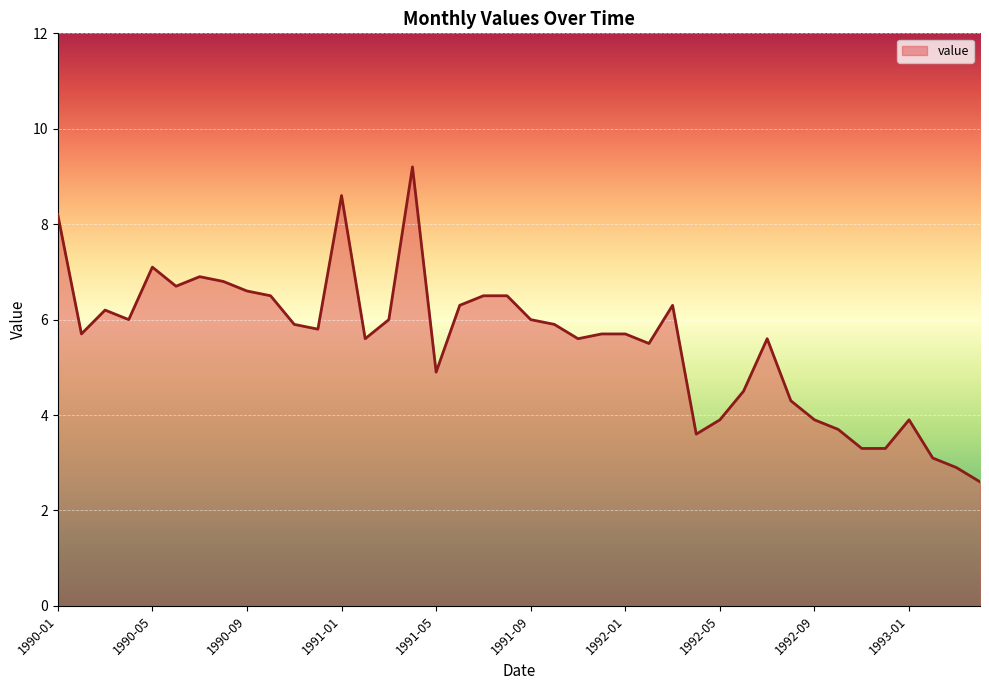

What is the maximum value shown in the chart?

9.2